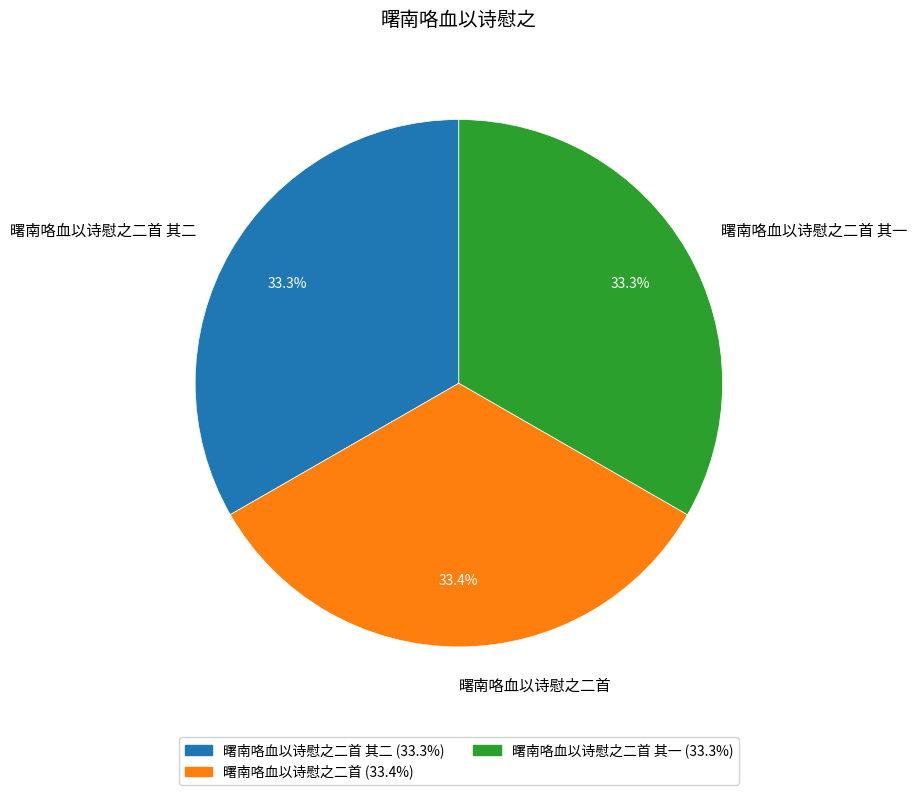

Combined, what portion of the pie is 曙南咯血以诗慰之二首 其二 and 曙南咯血以诗慰之二首?

66.7%